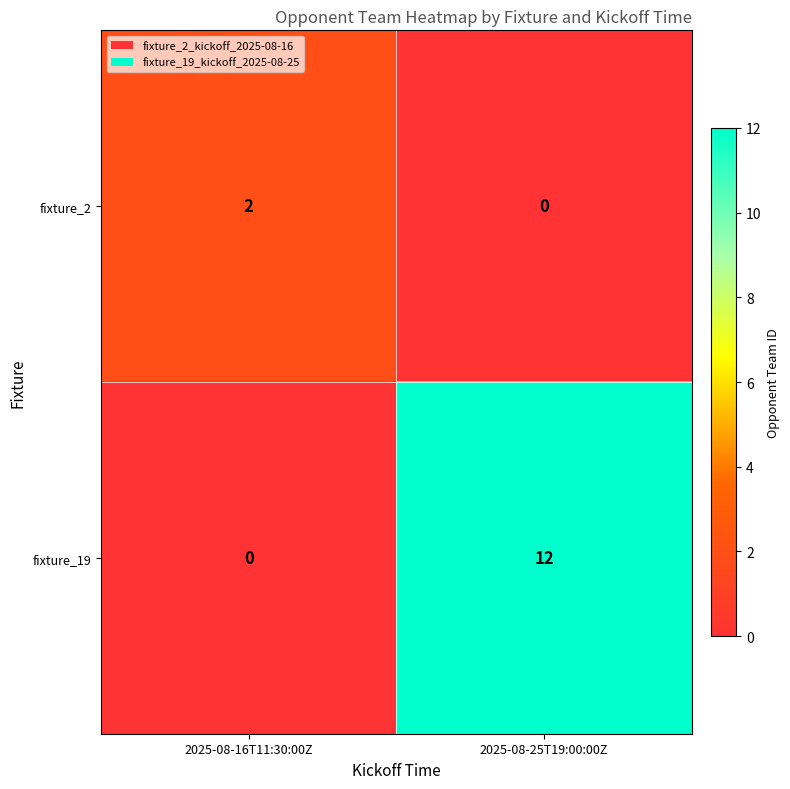

Reading left to right, what are all the values shown in this chart?

fixture_2: 2025-08-16T11:30:00Z=2	2025-08-25T19:00:00Z=0
fixture_19: 2025-08-16T11:30:00Z=0	2025-08-25T19:00:00Z=12